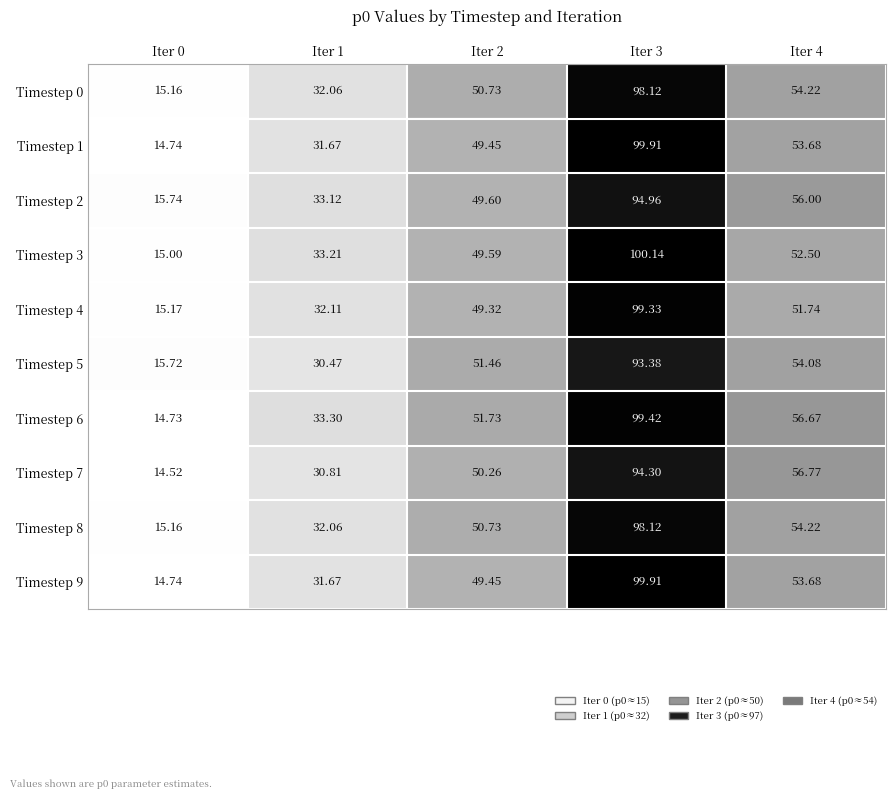

Is the value of Timestep 3 at Iter 0 greater than the value of Timestep 6 at Iter 1?

No